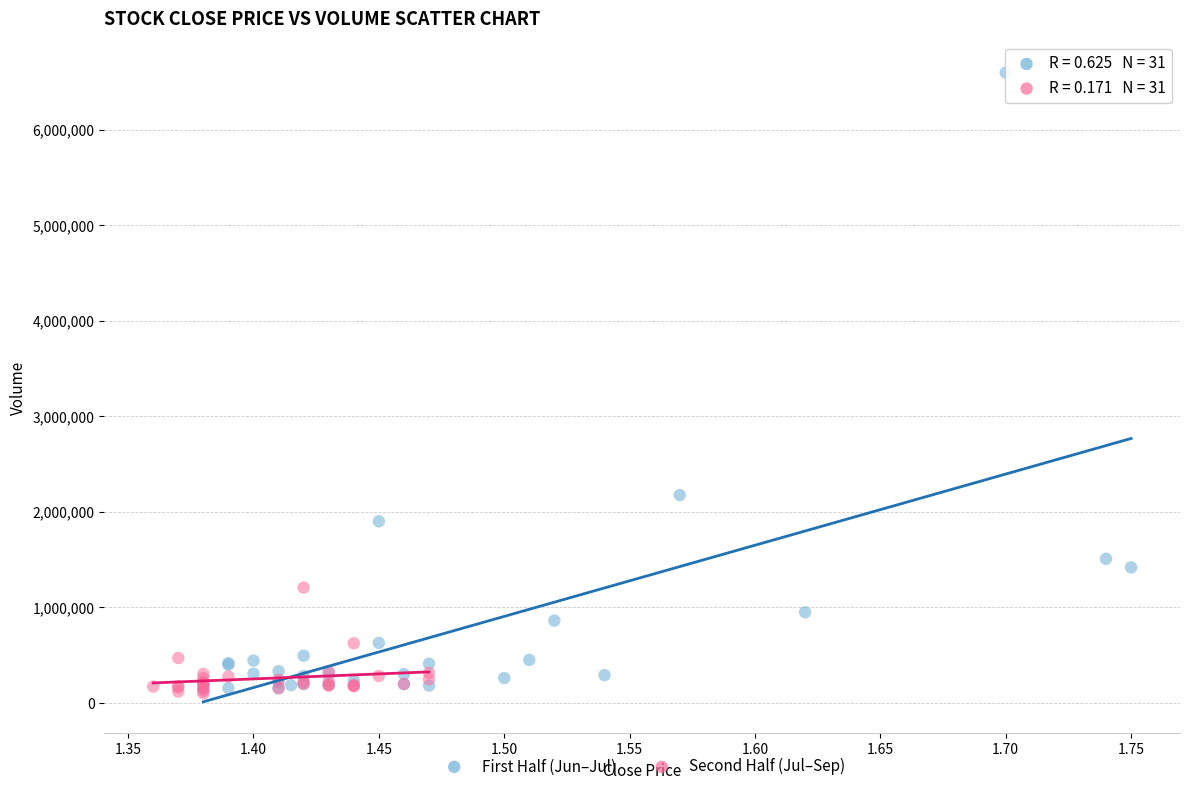

Which series has the widest spread of Y values?

First Half (Jun–Jul)